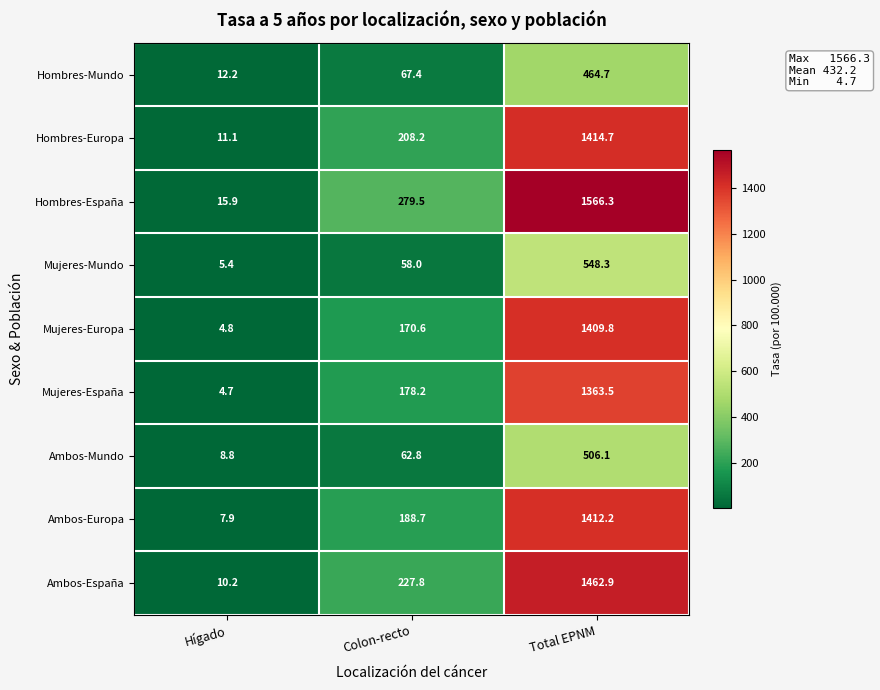

Which category has the highest value across all series?

Total EPNM